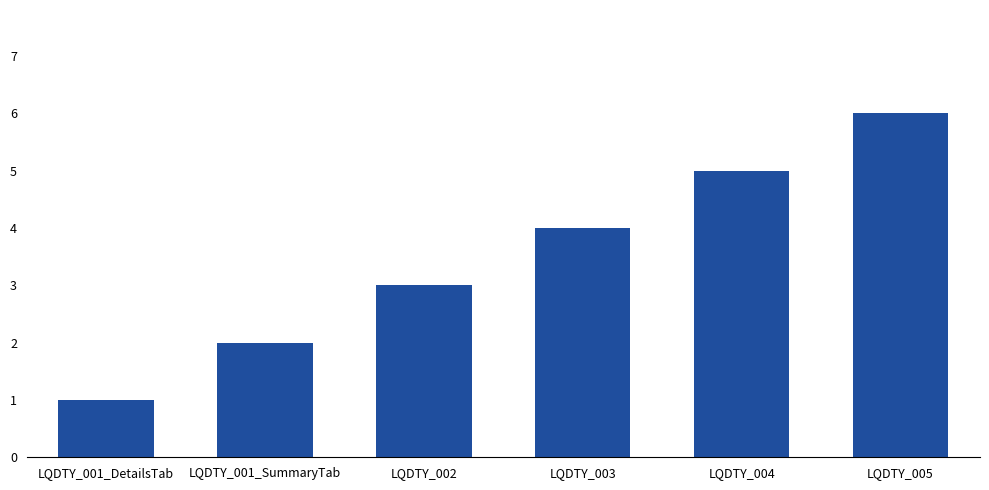

What is the greatest value displayed?

6